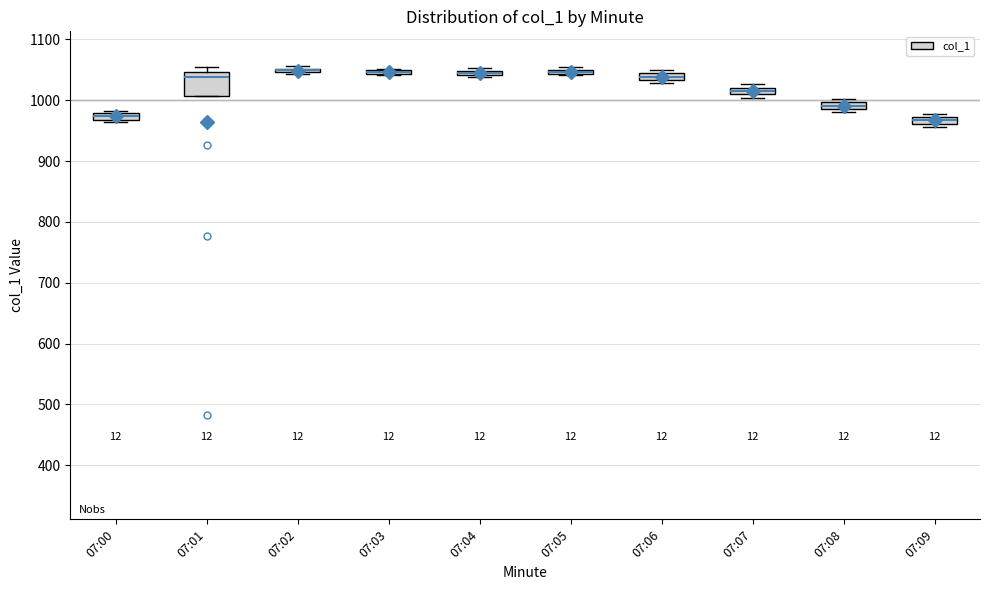

Which box is the tallest, from its lower edge to its upper edge?

07:01